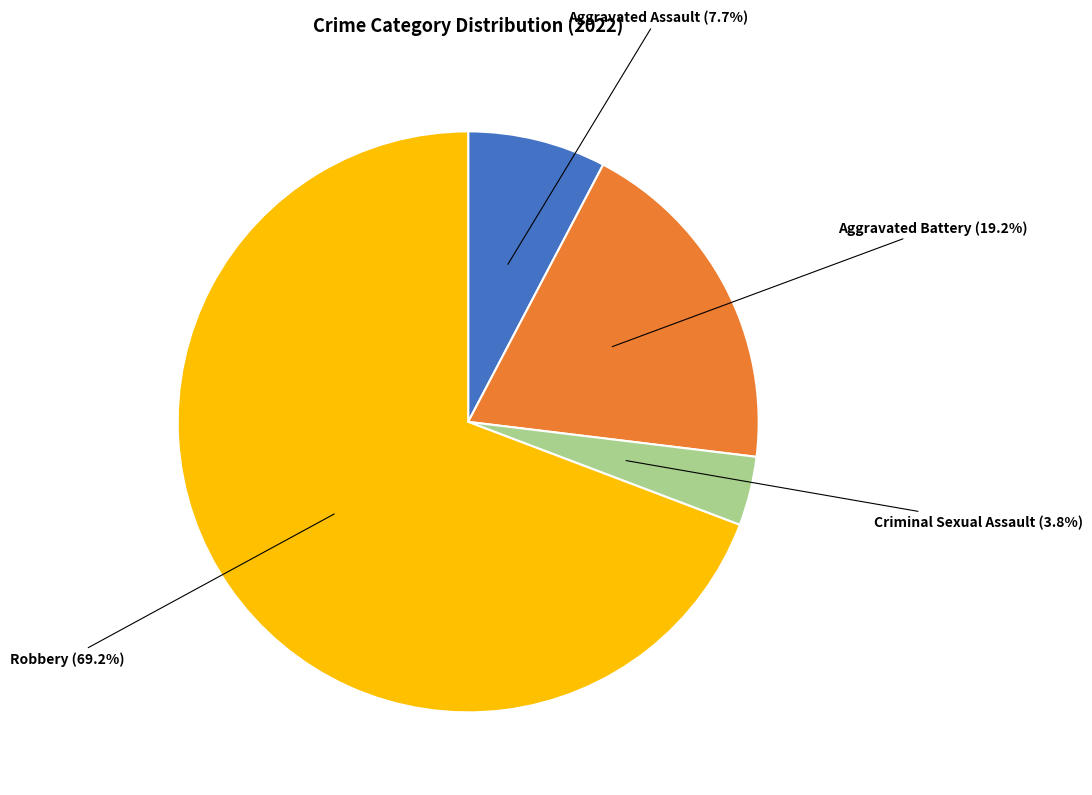

How many segments does this pie chart have?

4